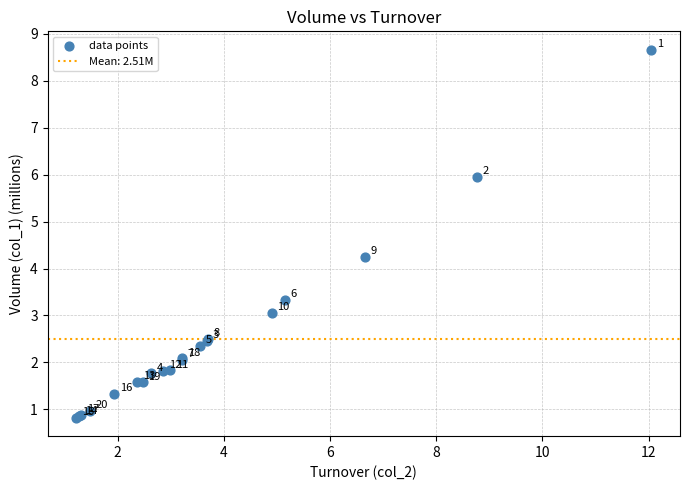

What Y value in the scatter plot is closest to 4?

4.3